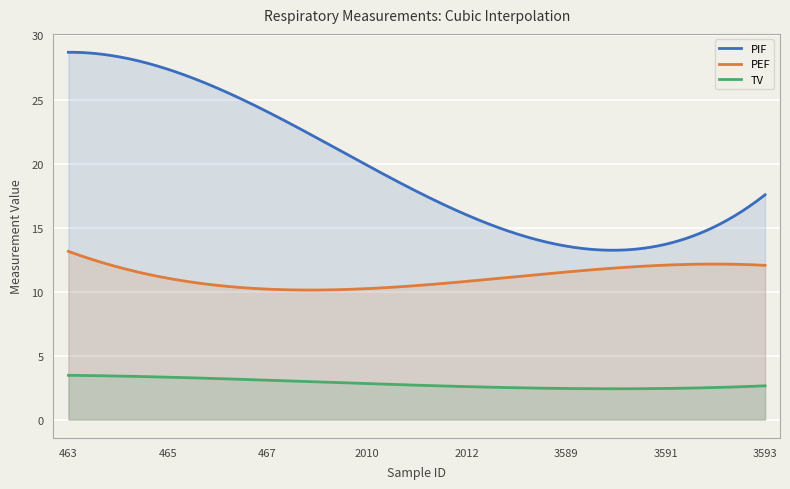

What is the value of the TV point at the 12th from the left?

2.5